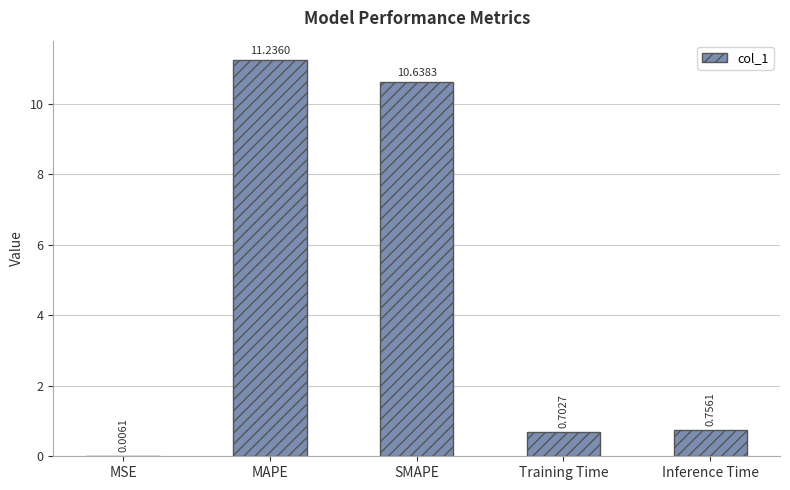

Is it true that the value at Training Time is 0.3?

False